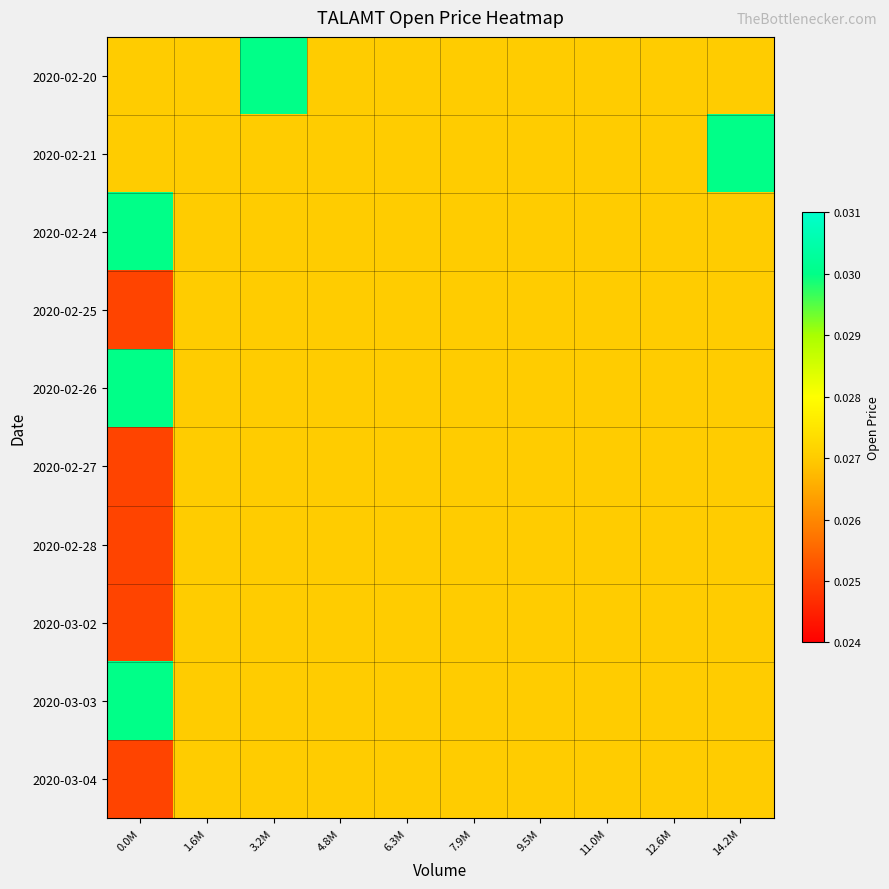

Rank the series by their maximum value, from highest to lowest.

2020-02-20, 2020-02-21, 2020-02-24, 2020-02-26, 2020-03-03, 2020-02-25, 2020-02-27, 2020-02-28, 2020-03-02, 2020-03-04